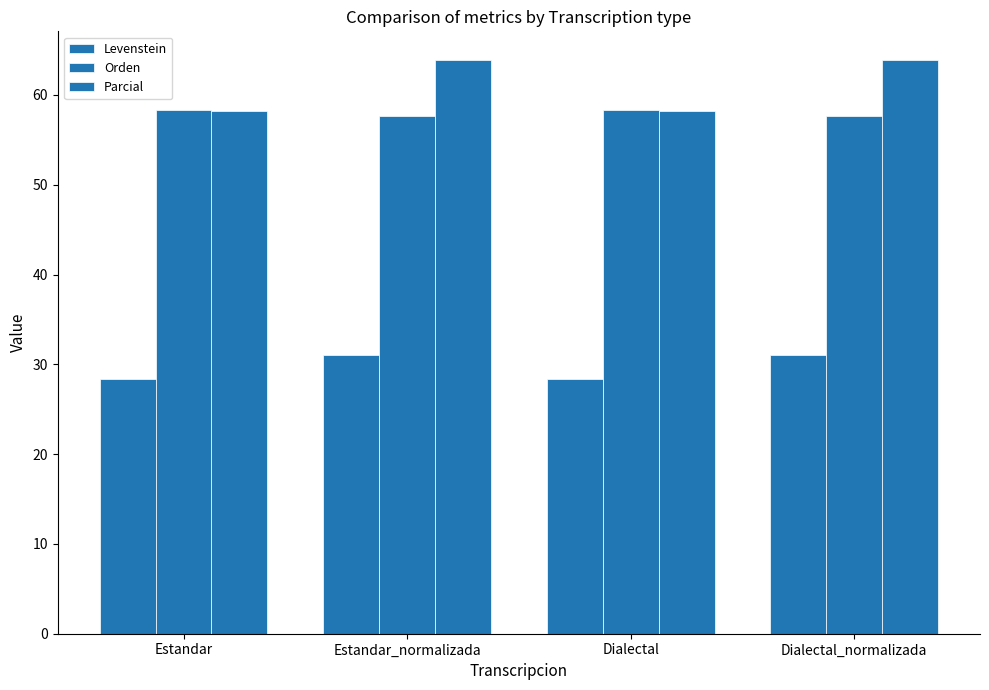

What is the sum of the Levenstein values at Estandar and Dialectal_normalizada?

59.4